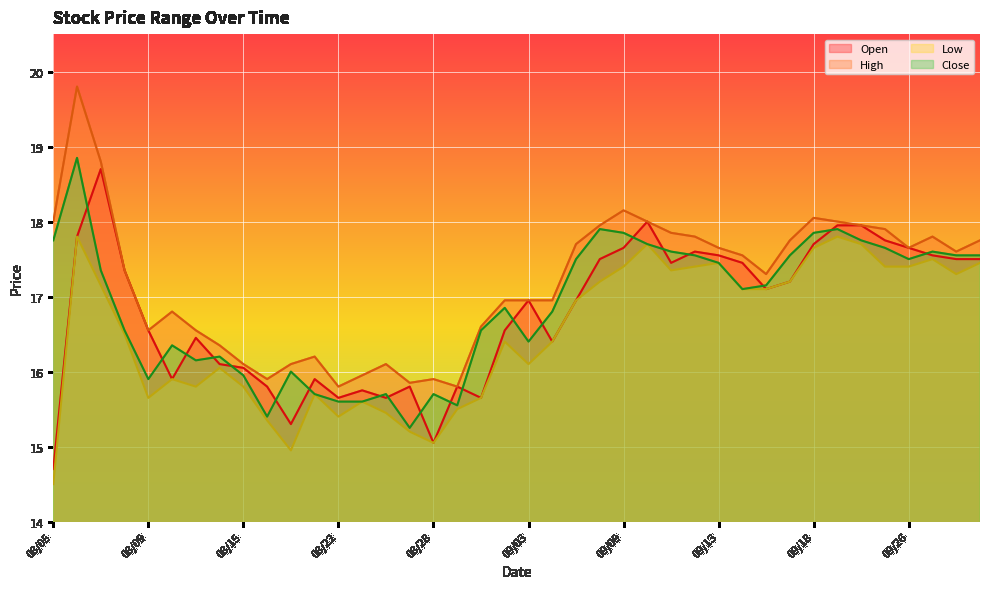

True or false: High and Low cross at least once.

False